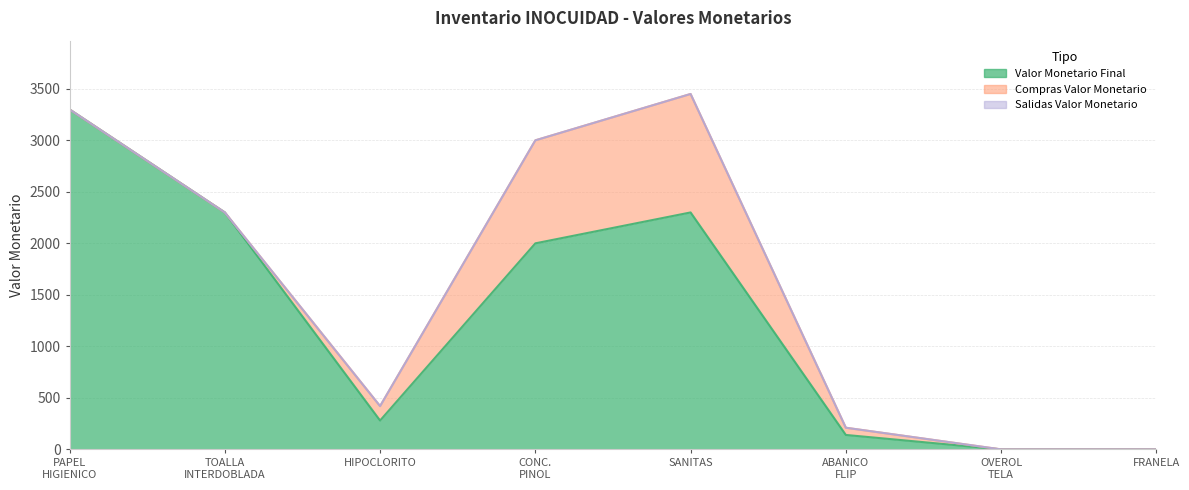

Does the chart have visible grid lines?

Yes